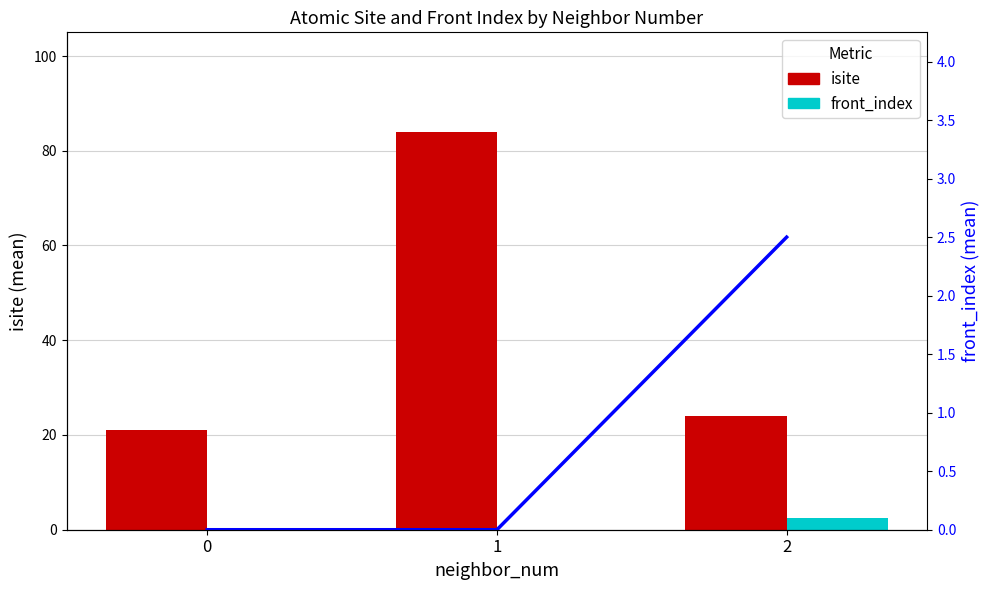

Reading left to right, list all the values displayed in this chart.

isite: 0=21.0	1=84.0	2=24.0
front_index: 0=0.0	1=0.0	2=2.5
front_index (trend): 0=0.0	1=0.0	2=2.5